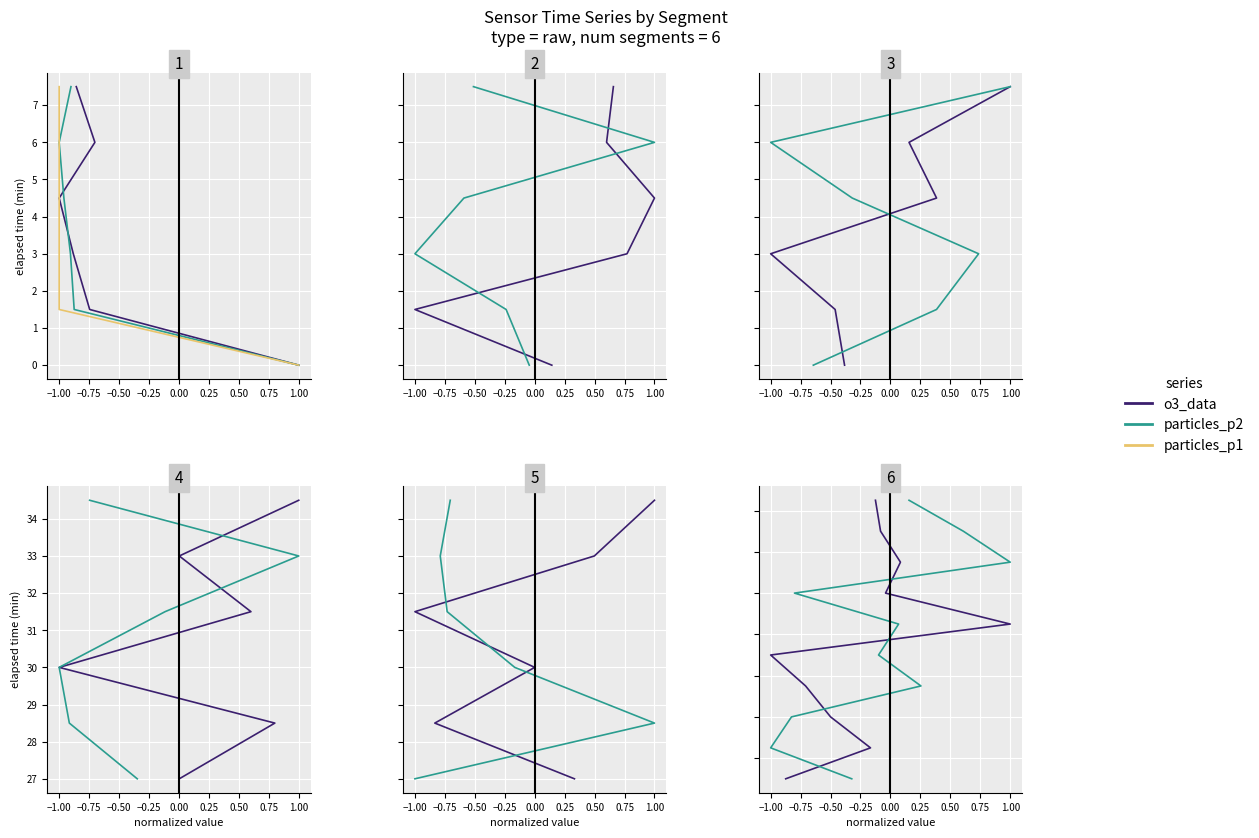

The particles_p2 series shows 62.5 at −1.25. True or false?

False